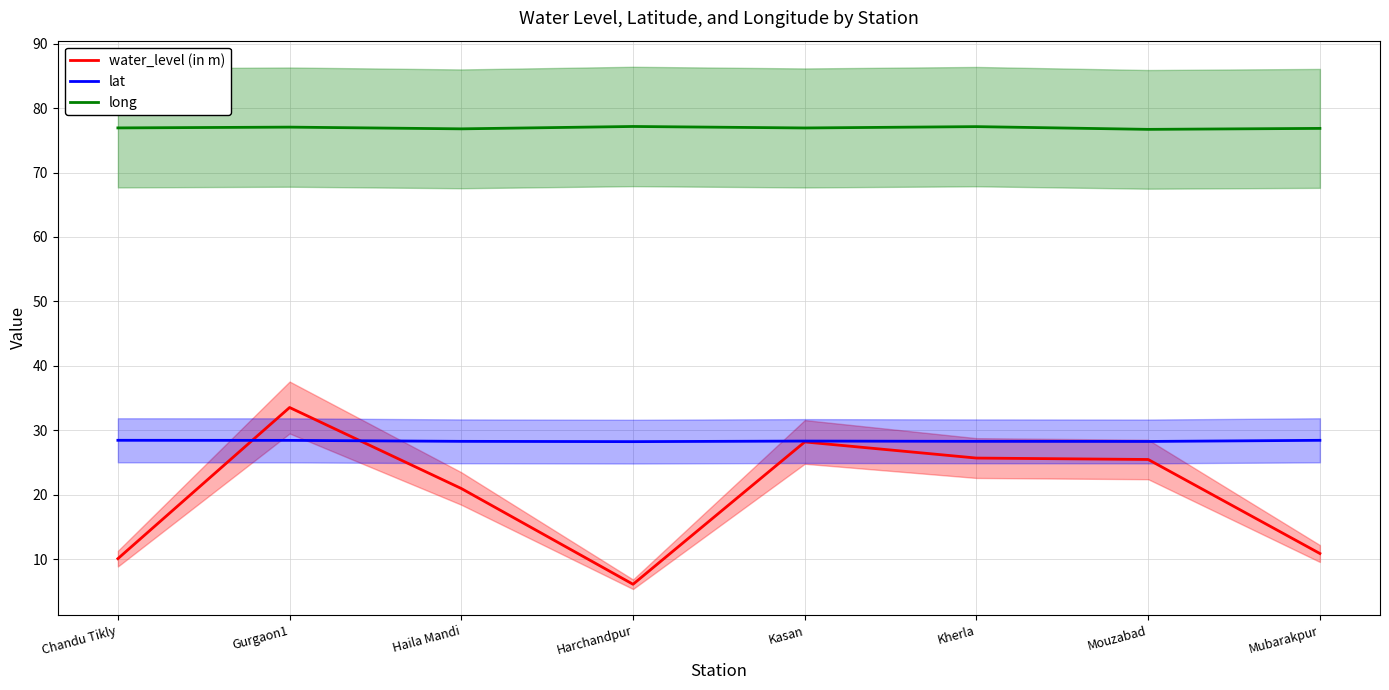

True or false: long and lat cross at least once.

False